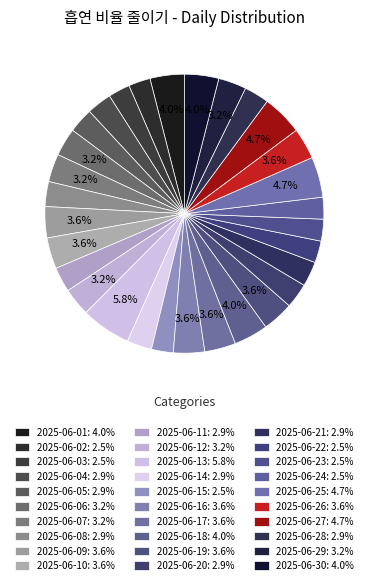

How many segments does this pie chart have?

30